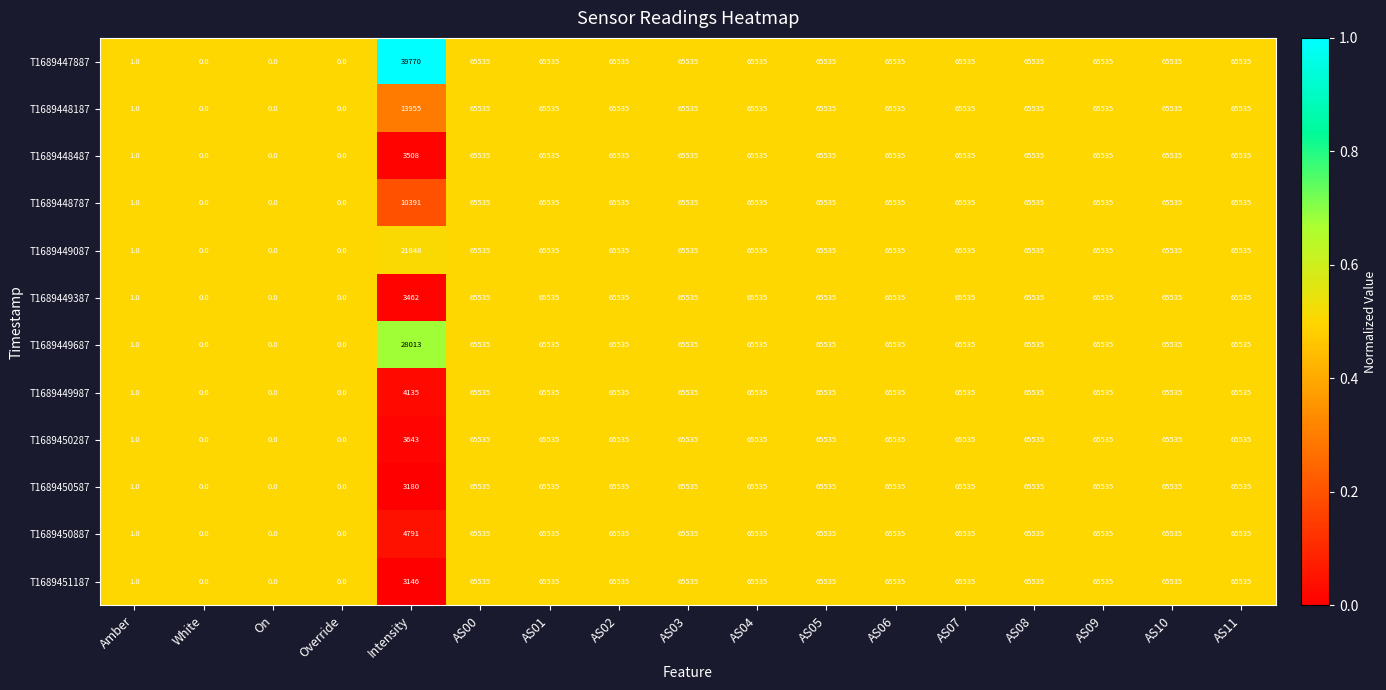

What is the total value across all series at AS08?

786420